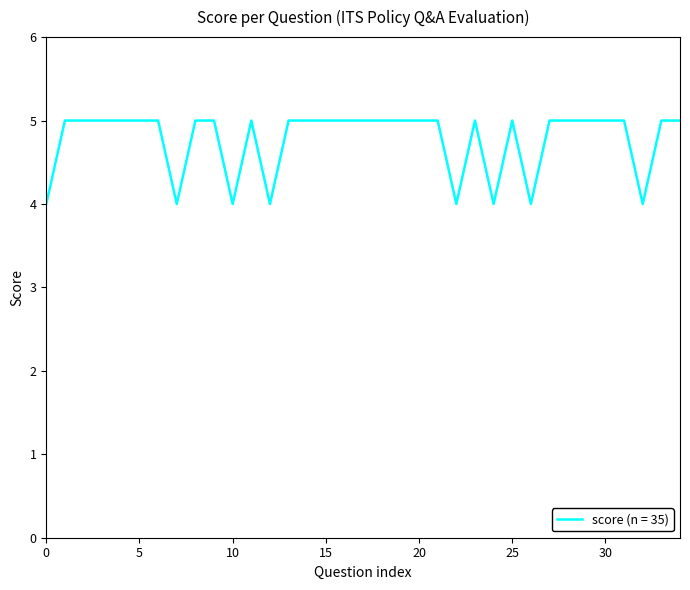

What is the greatest value displayed?

5